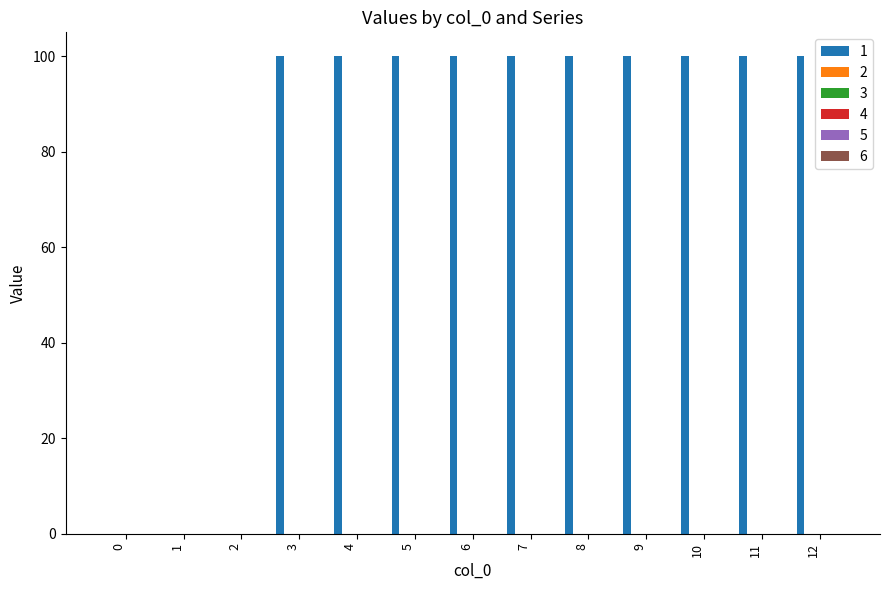

What is the sum of all values?

1000